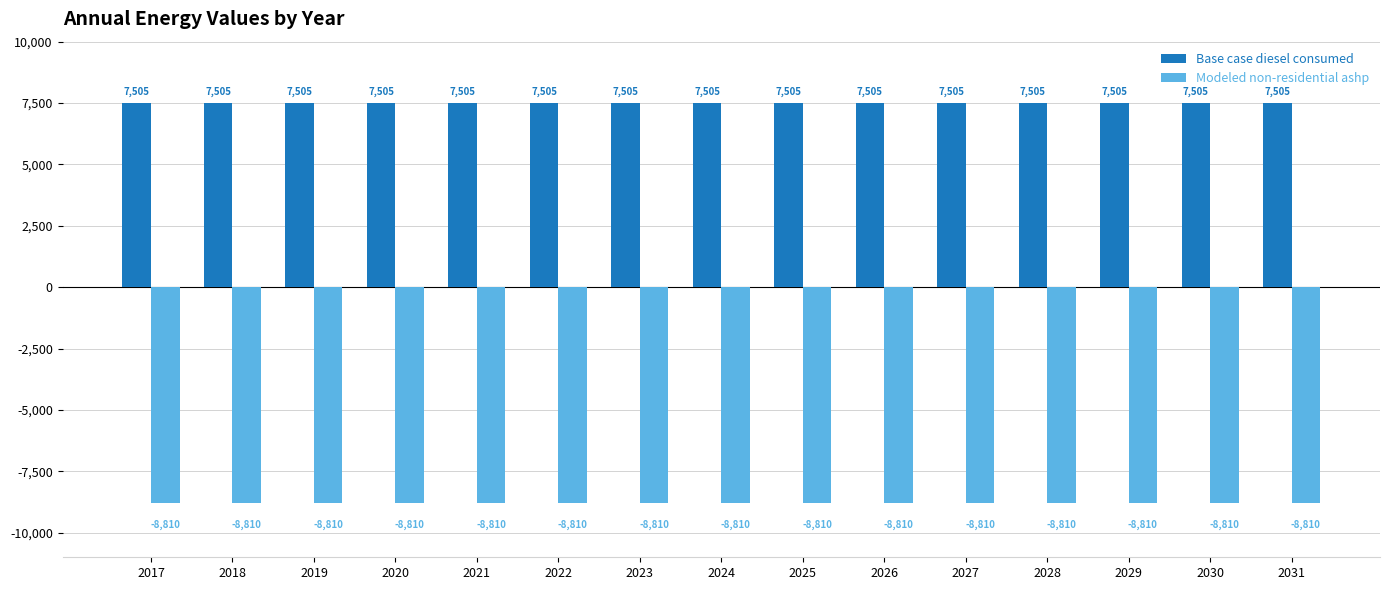

True or false: Modeled non-residential ashp has a value of -8809.7 at 2026.

True